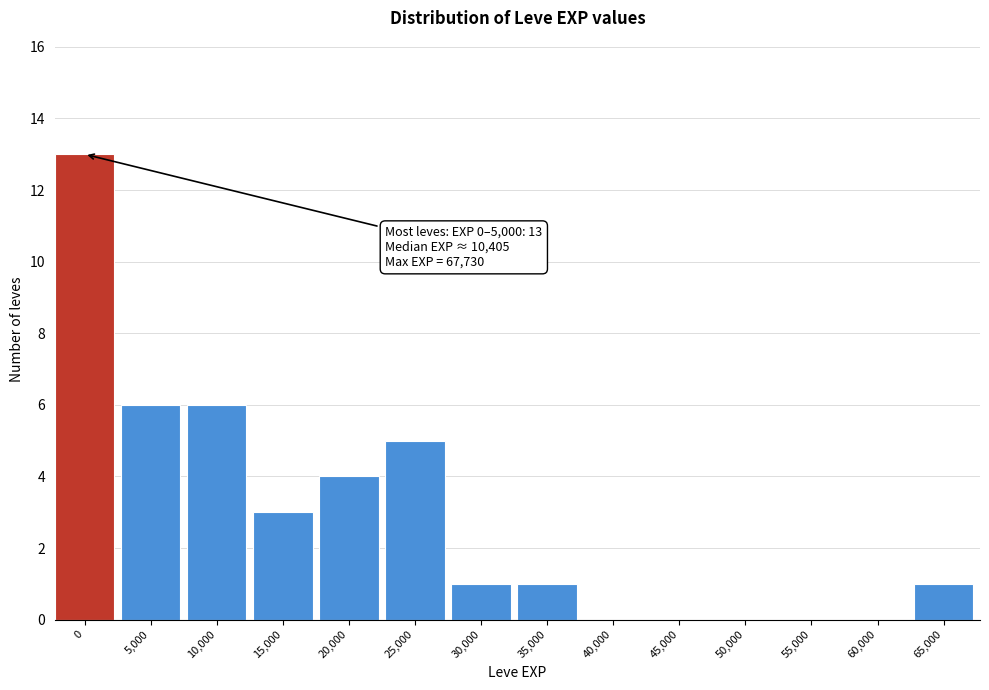

Reading left to right, what are all the values shown in this chart?

0=13	5,000=6	10,000=6	15,000=3	20,000=4	25,000=5	30,000=1	35,000=1	40,000=0	45,000=0	50,000=0	55,000=0	60,000=0	65,000=1